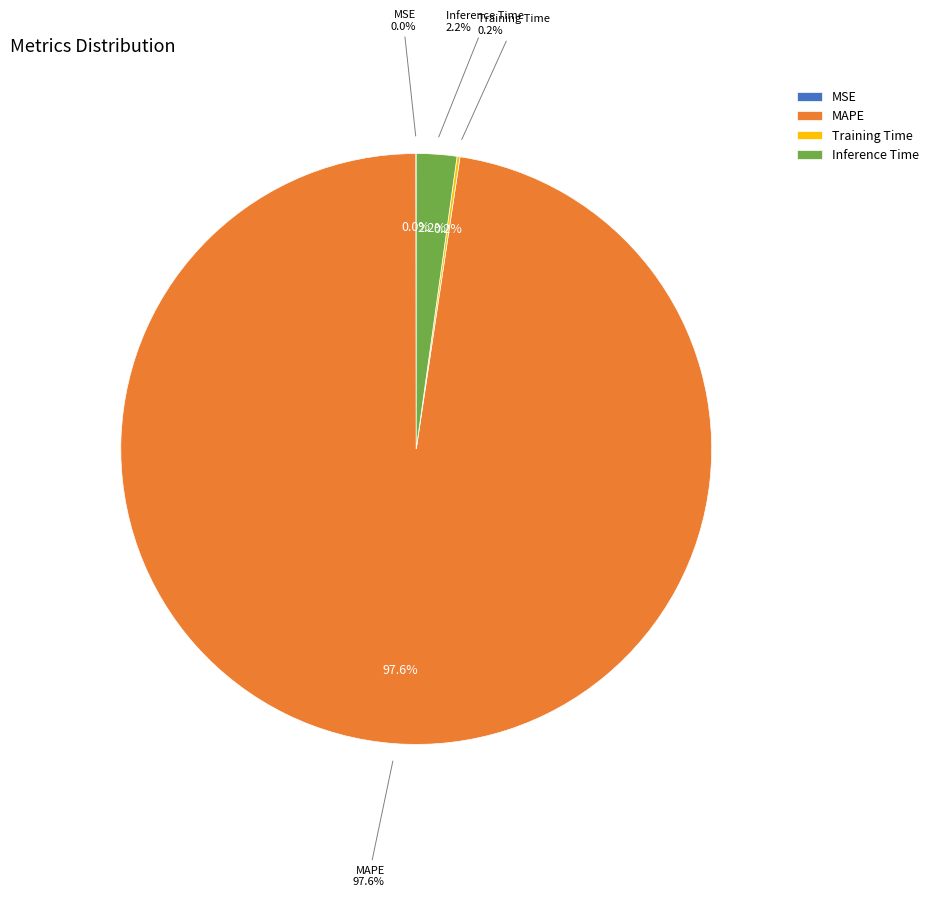

Which category accounts for the majority?

MAPE